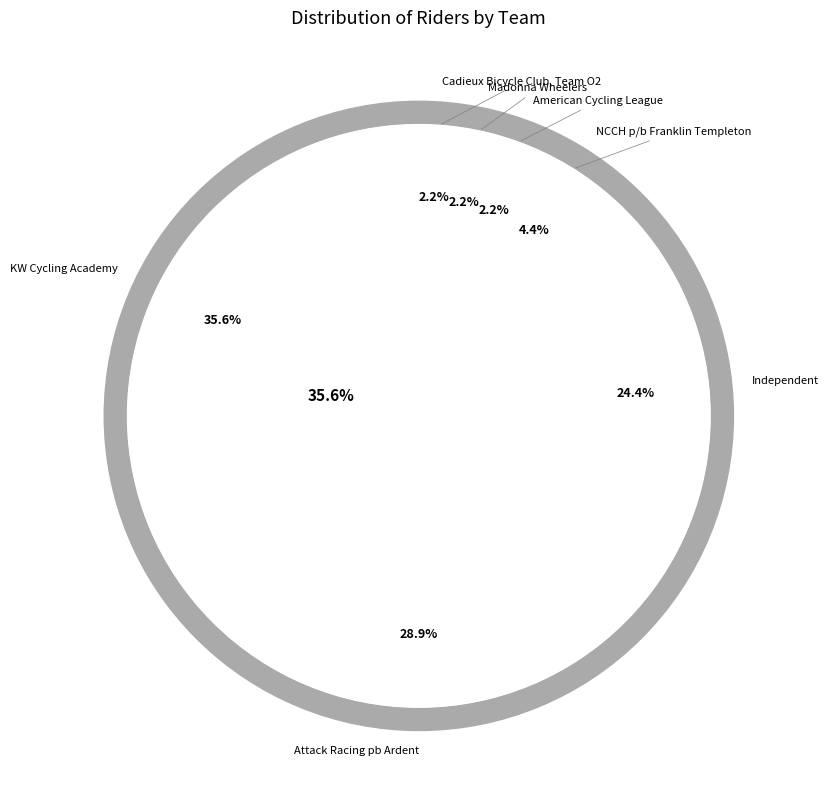

True or false: Attack Racing pb Ardent accounts for 20% of the total.

False